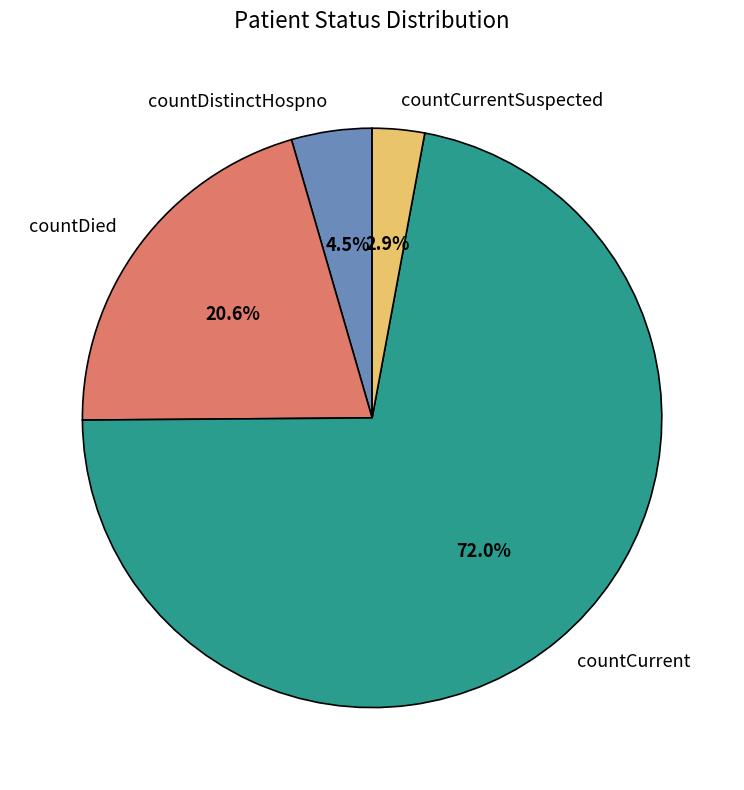

Which slice is the largest?

countCurrent